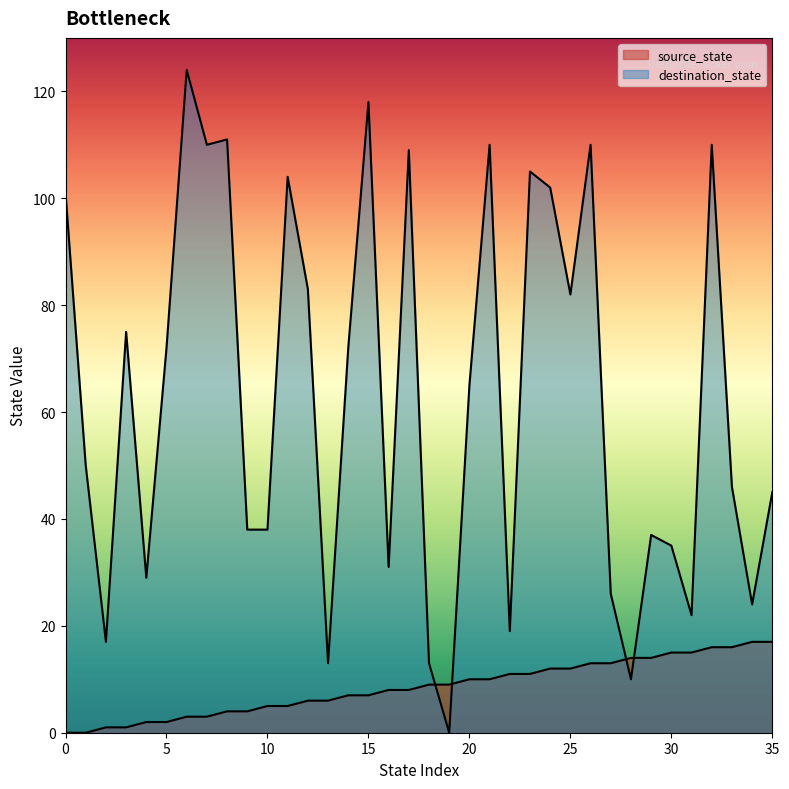

Rank the series by their average value, from highest to lowest.

destination_state, source_state